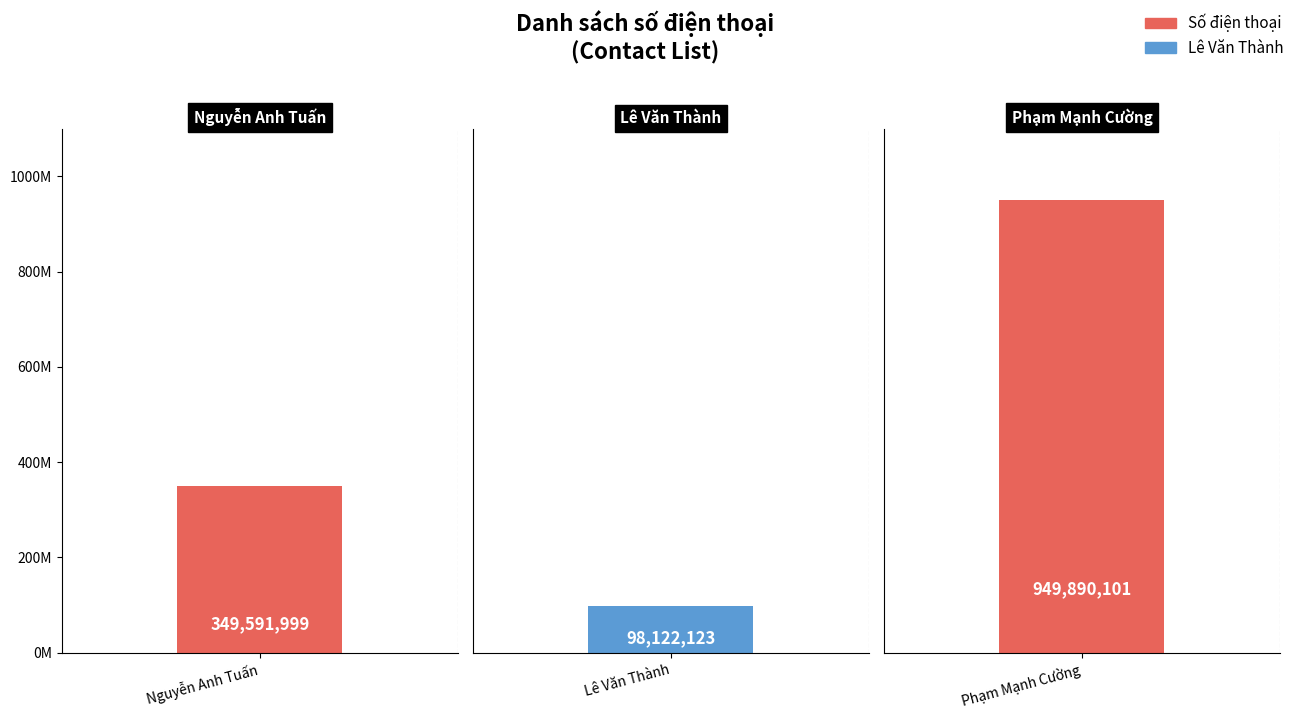

List the labels in order of value, largest first.

Phạm Mạnh Cường, Nguyễn Anh Tuấn, Lê Văn Thành